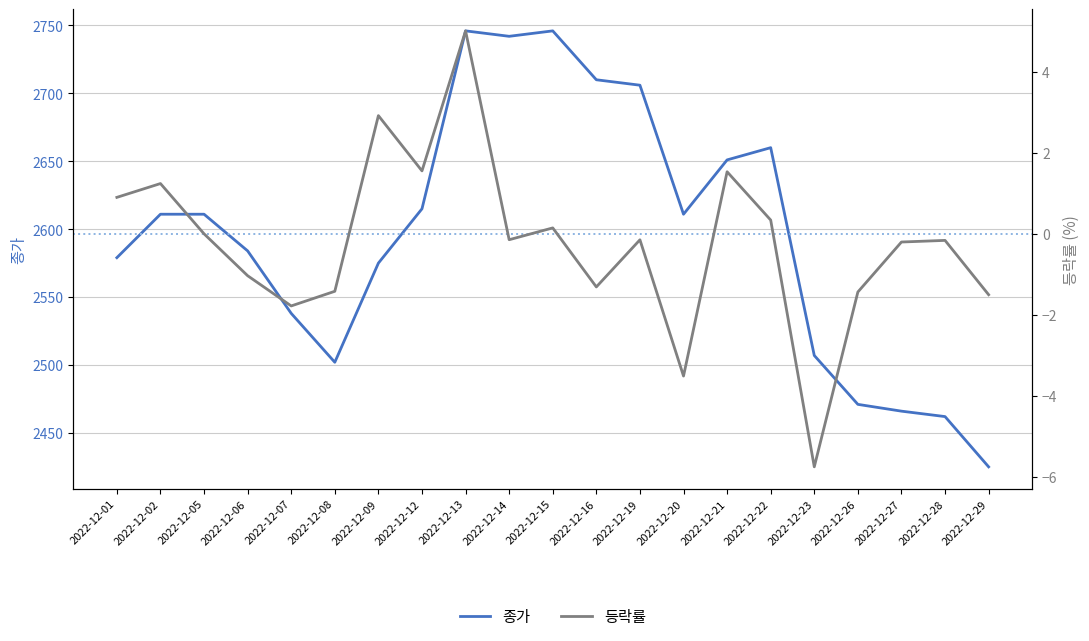

Rank the categories by 등락률 value from lowest to highest.

2022-12-23, 2022-12-20, 2022-12-07, 2022-12-29, 2022-12-26, 2022-12-08, 2022-12-16, 2022-12-06, 2022-12-27, 2022-12-28, 2022-12-19, 2022-12-14, 2022-12-05, 2022-12-15, 2022-12-22, 2022-12-01, 2022-12-02, 2022-12-21, 2022-12-12, 2022-12-09, 2022-12-13